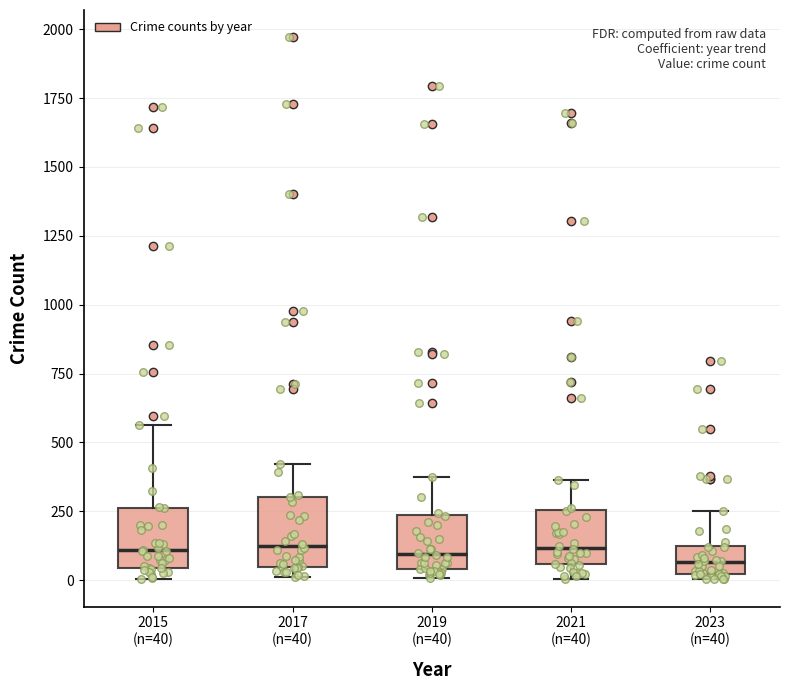

Reading left to right, read every box against the y-axis: the position of its median line, the range the box covers, and the ends of its whiskers. The values are not printed on the chart, so give them approximately, as read against the axis.

2015 (n=40): median 100, box 50 to 250, whiskers 0 to 550
2017 (n=40): median 100, box 50 to 300, whiskers 0 to 400
2019 (n=40): median 100, box 50 to 250, whiskers 0 to 400
2021 (n=40): median 100, box 50 to 250, whiskers 0 to 350
2023 (n=40): median 50, box 0 to 150, whiskers 0 (just below the box's lower edge) to 250